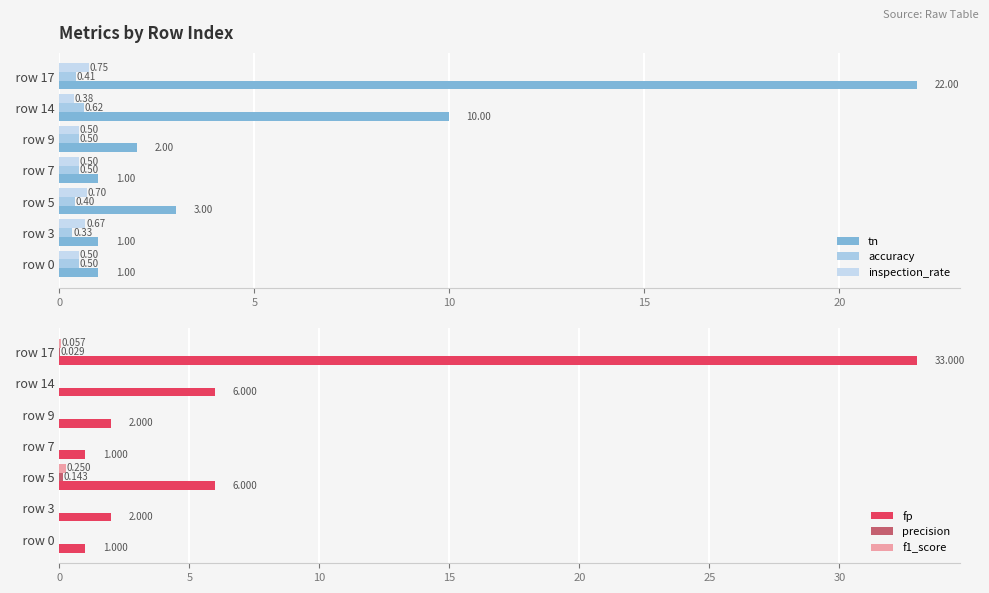

The value of accuracy at row 17 is 0.4. True or false?

True